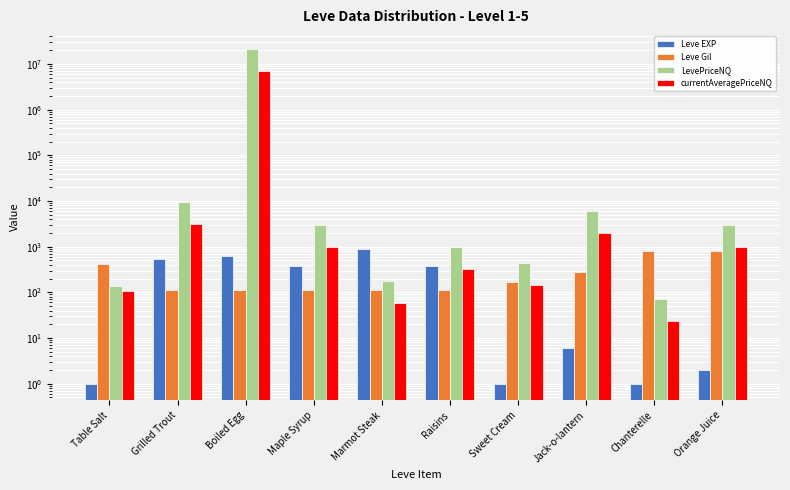

What is the difference between the maximum and minimum values in the Leve Gil series?

698